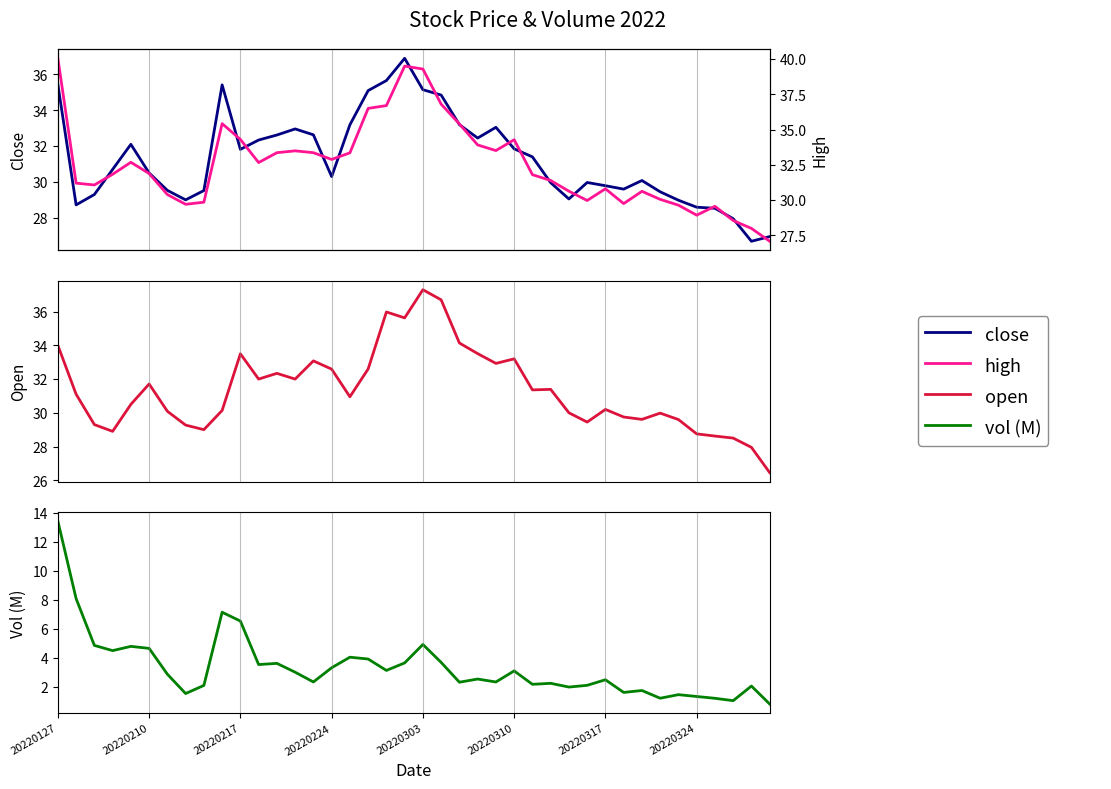

What is the sum of the open values at 19 and 20220303?

66.1